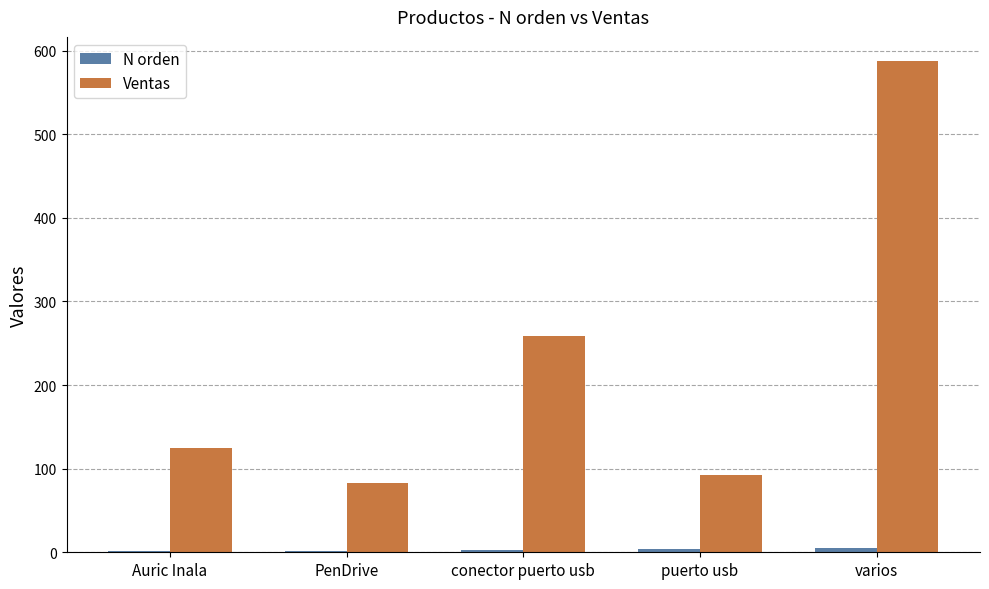

What is the approximate value of Ventas at puerto usb, to the nearest 50?

100